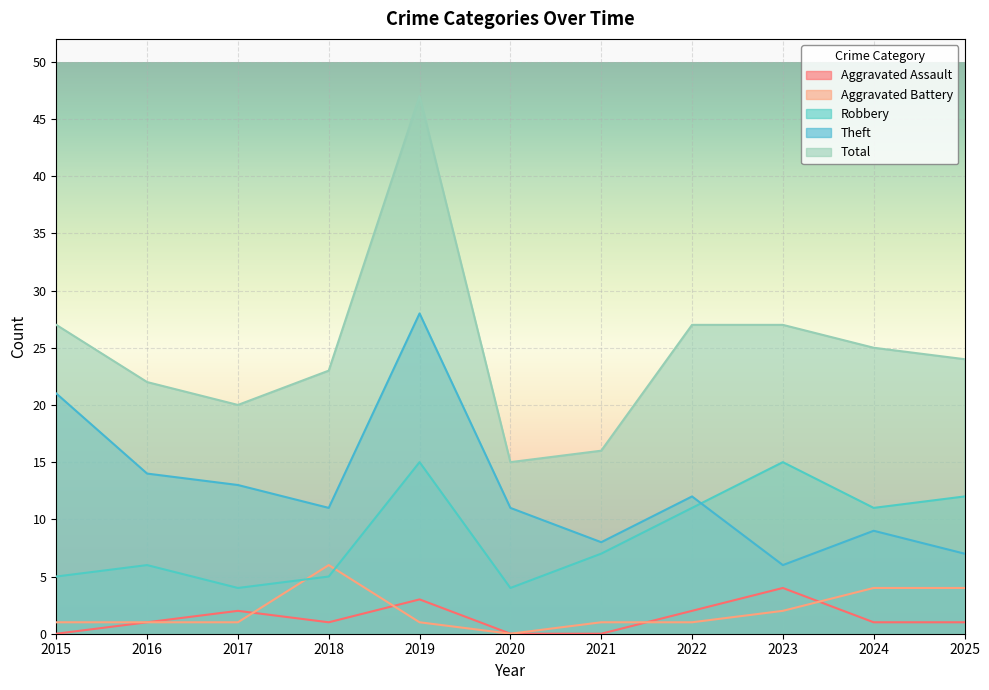

True or false: Robbery and Aggravated Assault cross at least once.

False